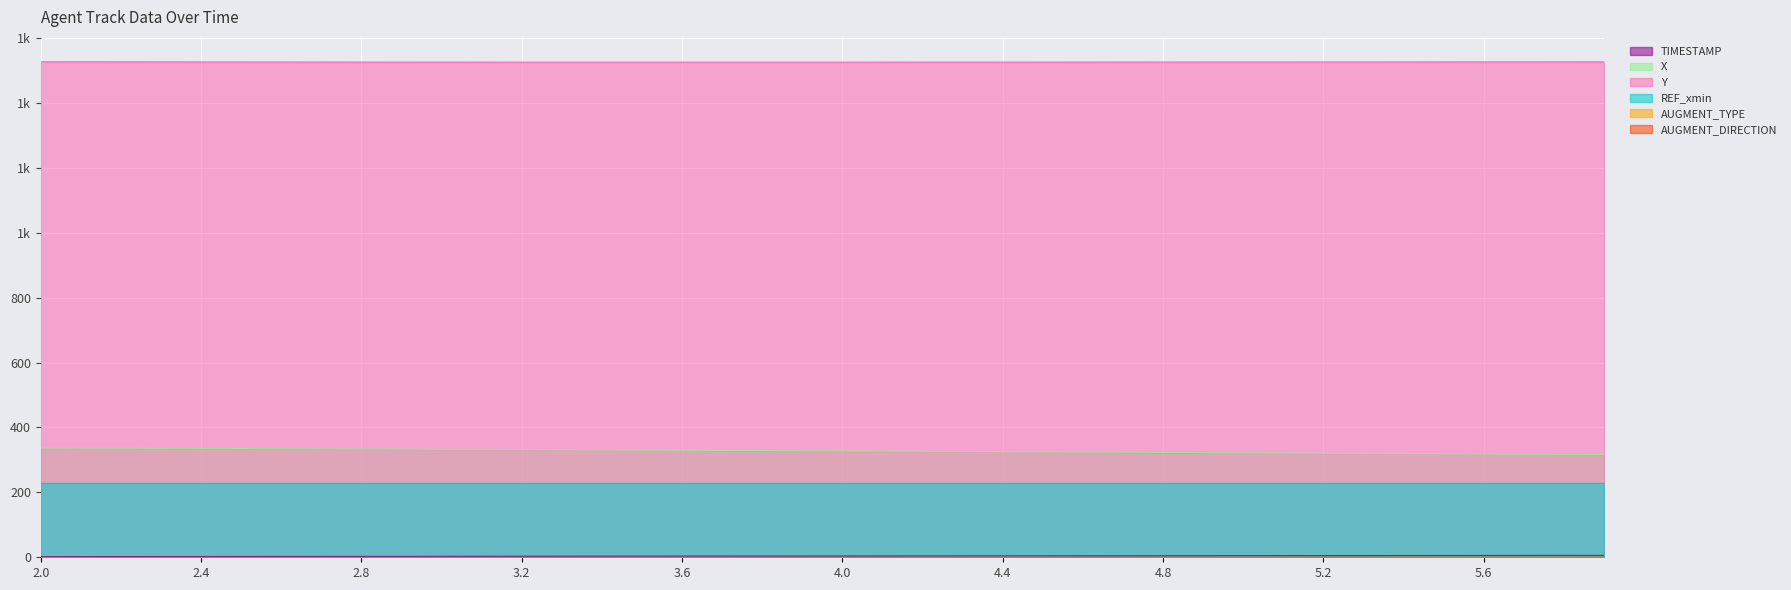

Which has a higher value, 2.9 or 4.2?

4.2